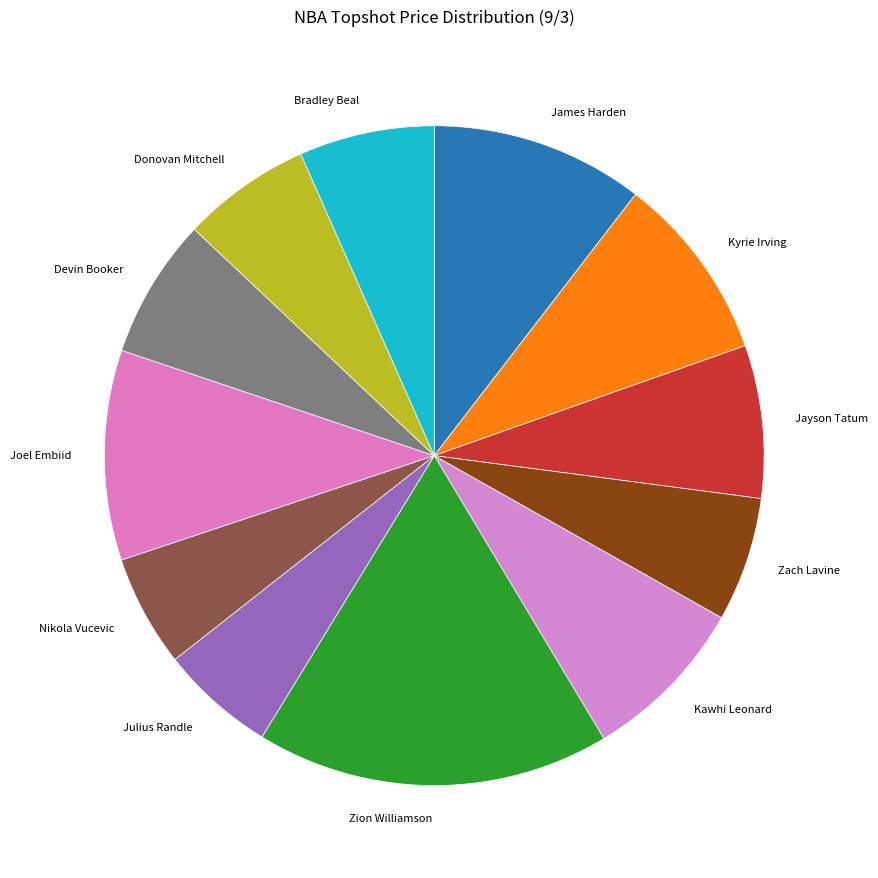

The Kyrie Irving slice represents 9% of the pie. True or false?

True